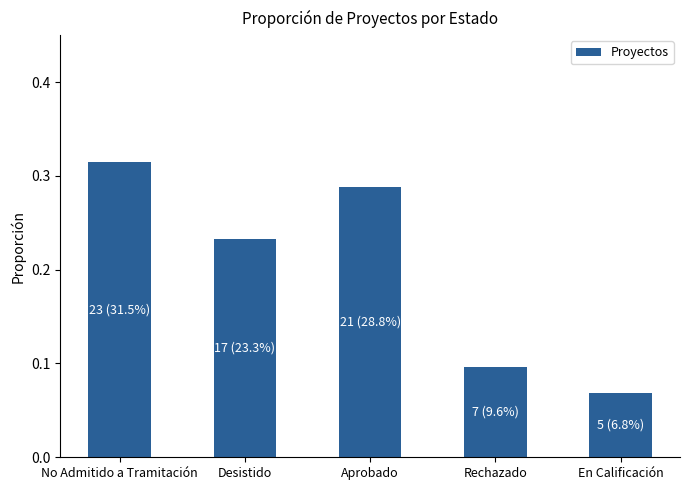

What is the label of the 4th bar from the left?

Rechazado